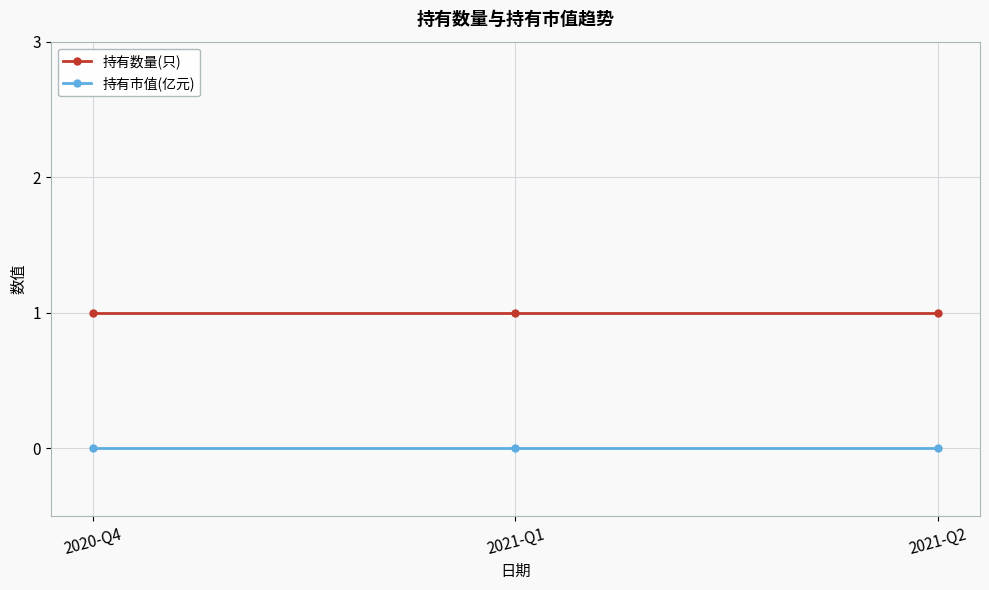

Reading left to right, extract all data points from this chart.

持有数量(只): 1	1	1
持有市值(亿元): 0	0	0